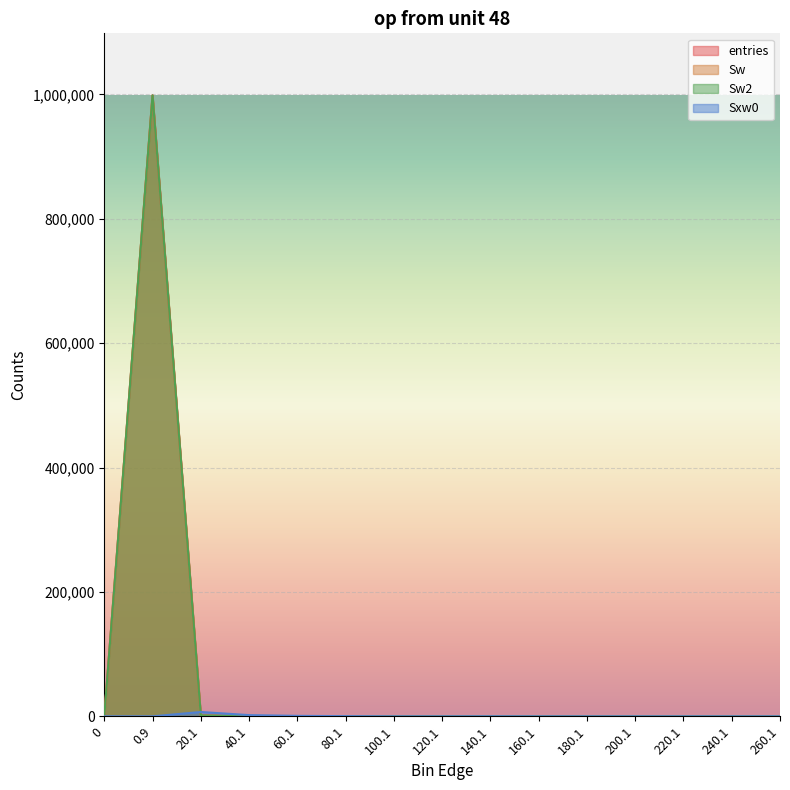

True or false: Sw and entries intersect in this chart.

False